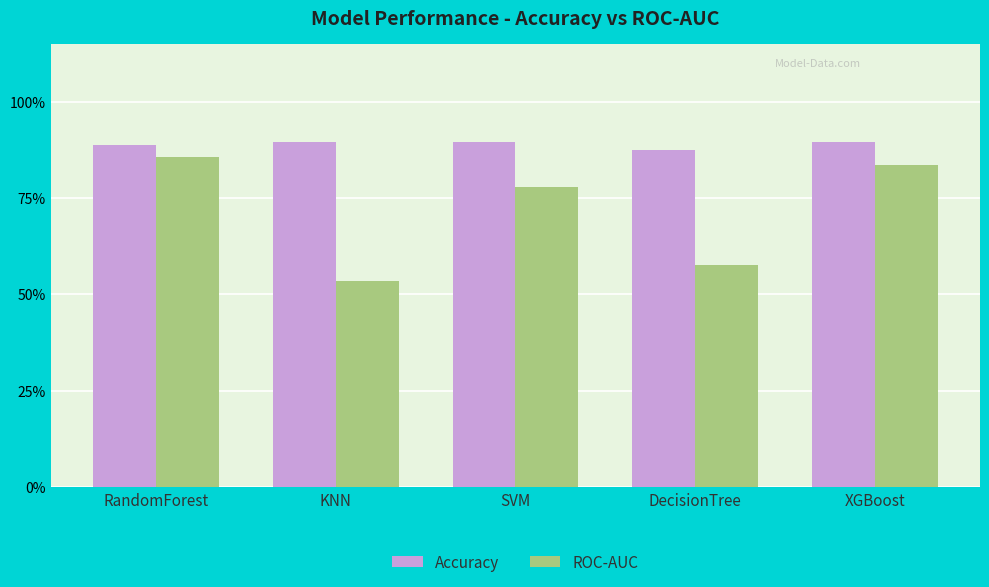

What are all the series names shown in the legend?

Accuracy, ROC-AUC